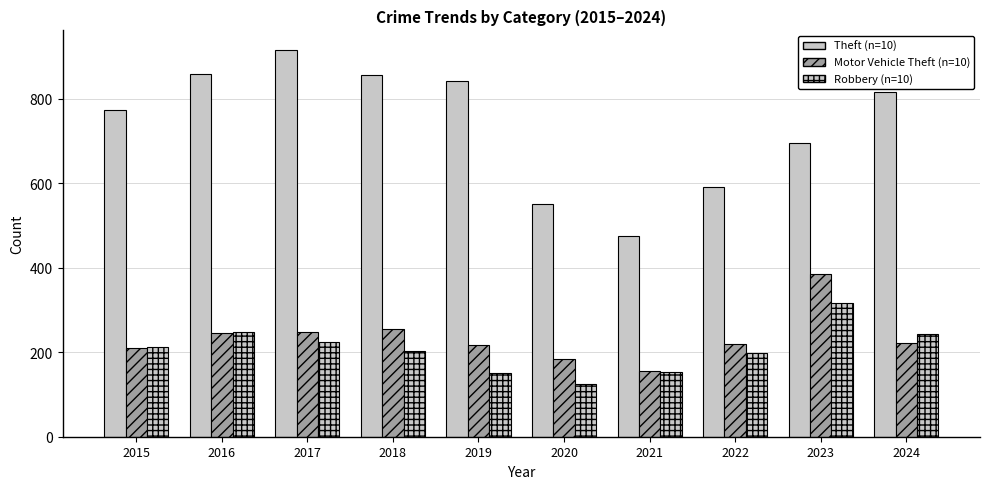

How many bars are there in total?

30